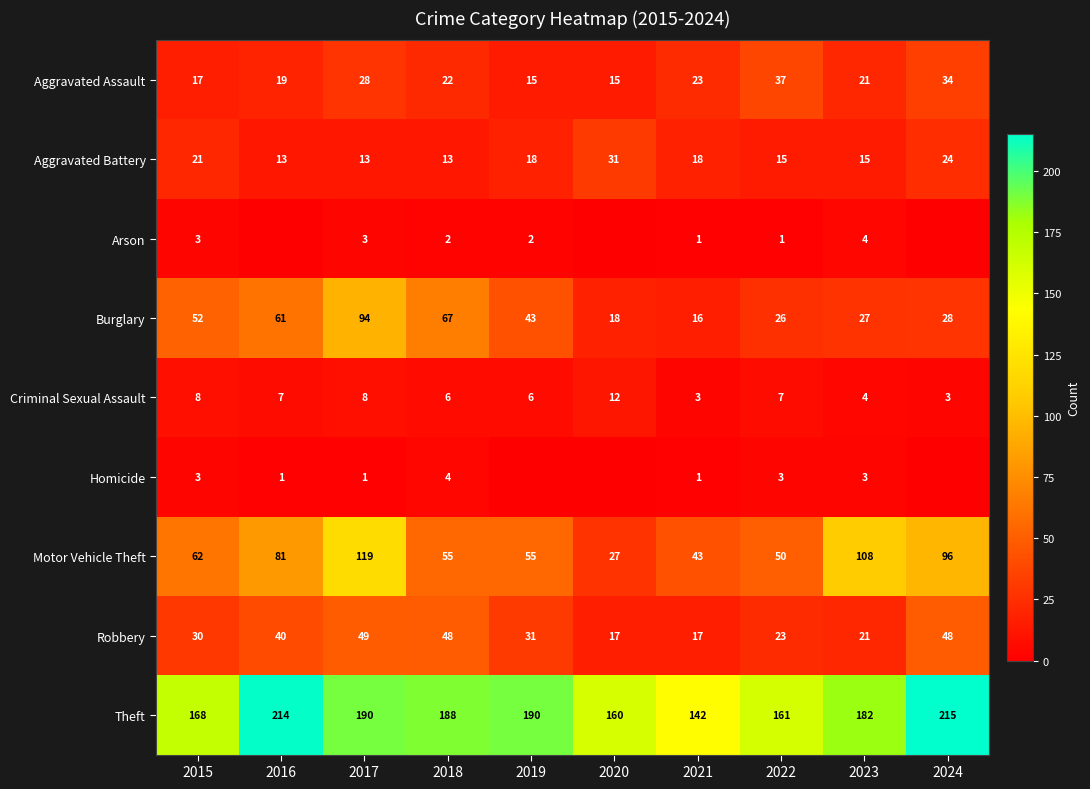

At which label does Burglary first exceed 43?

2015